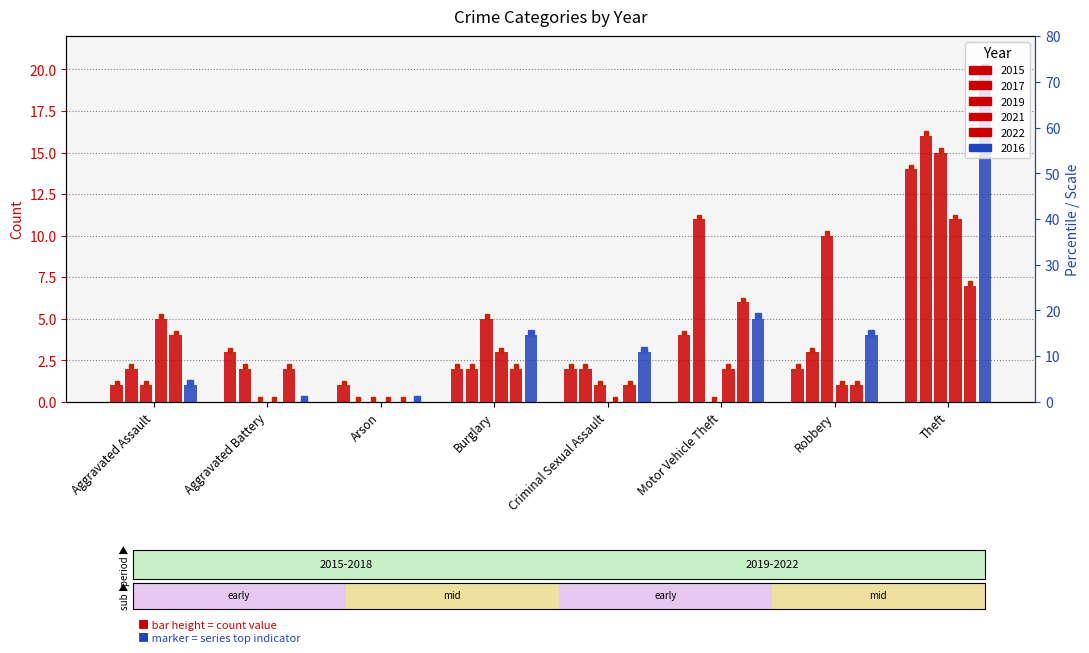

True or false: 2019 has a value of 26 at Theft.

False